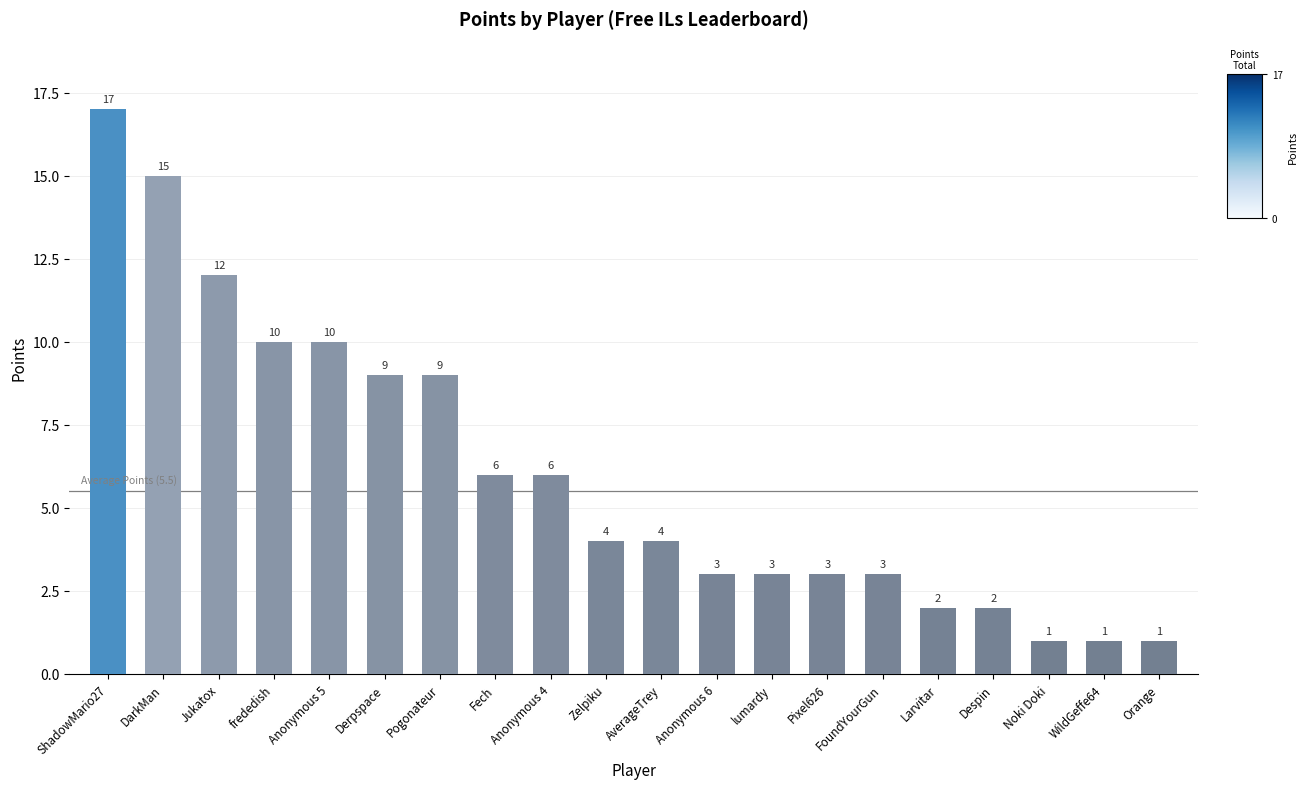

Which category has the highest value across all series?

ShadowMario27